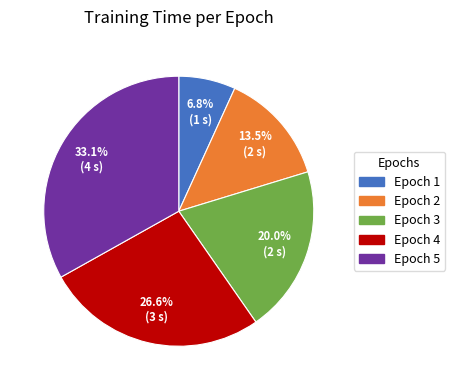

What portion of the pie excludes Epoch 1?

93.2%